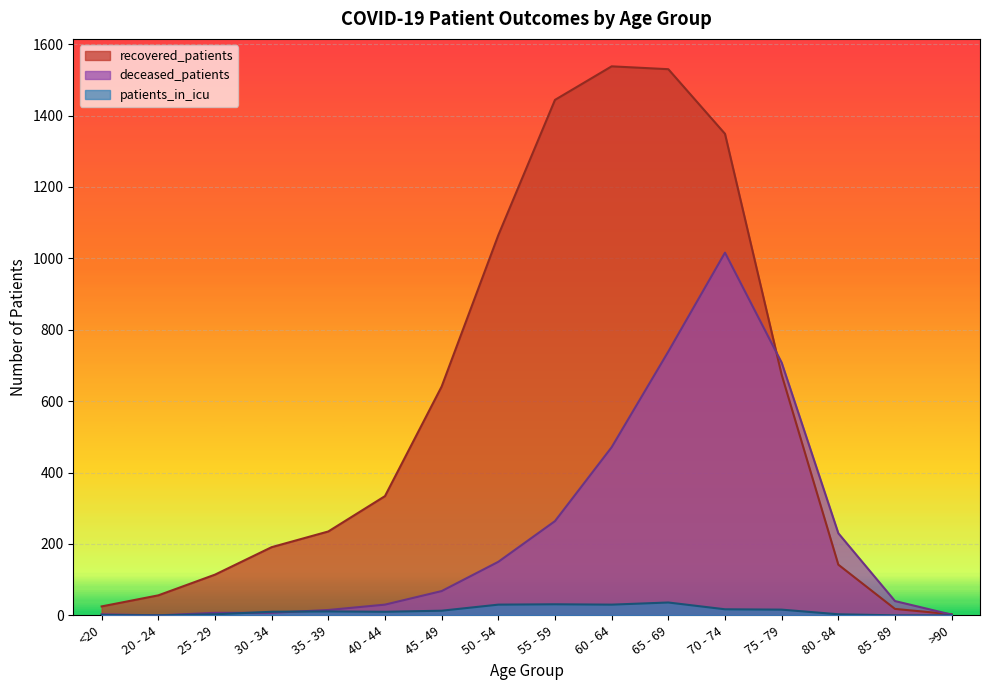

Reading right to left, what are all the values shown in this chart?

recovered_patients: 3	18	142	674	1349	1530	1538	1444	1065	641	334	235	191	114	56	25
deceased_patients: 2	40	230	708	1016	739	471	264	150	68	30	15	7	7	0	3
patients_in_icu: 0	0	3	16	17	36	30	31	30	13	10	11	10	3	0	1